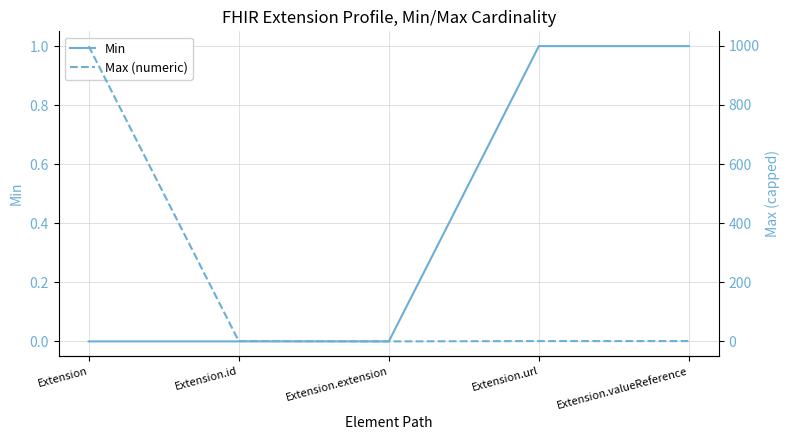

Is this an area chart (filled region under the line)?

No